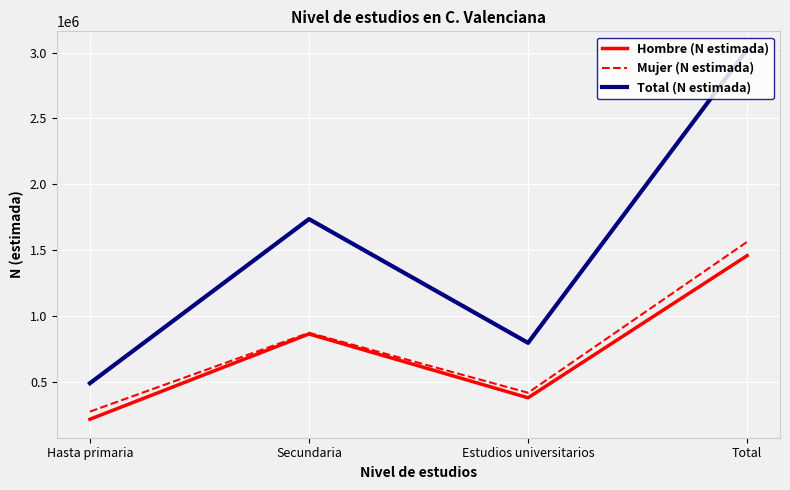

Which category has the lowest value across all series?

Hasta primaria